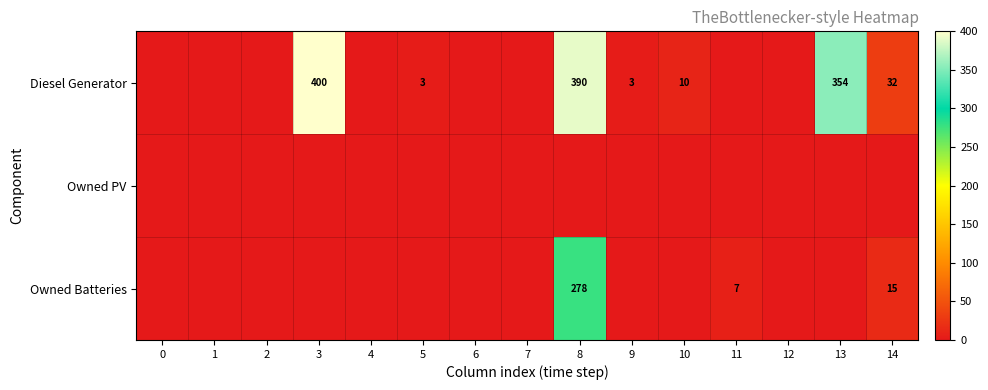

What is the sum of the Diesel Generator values at 10 and 13?

364